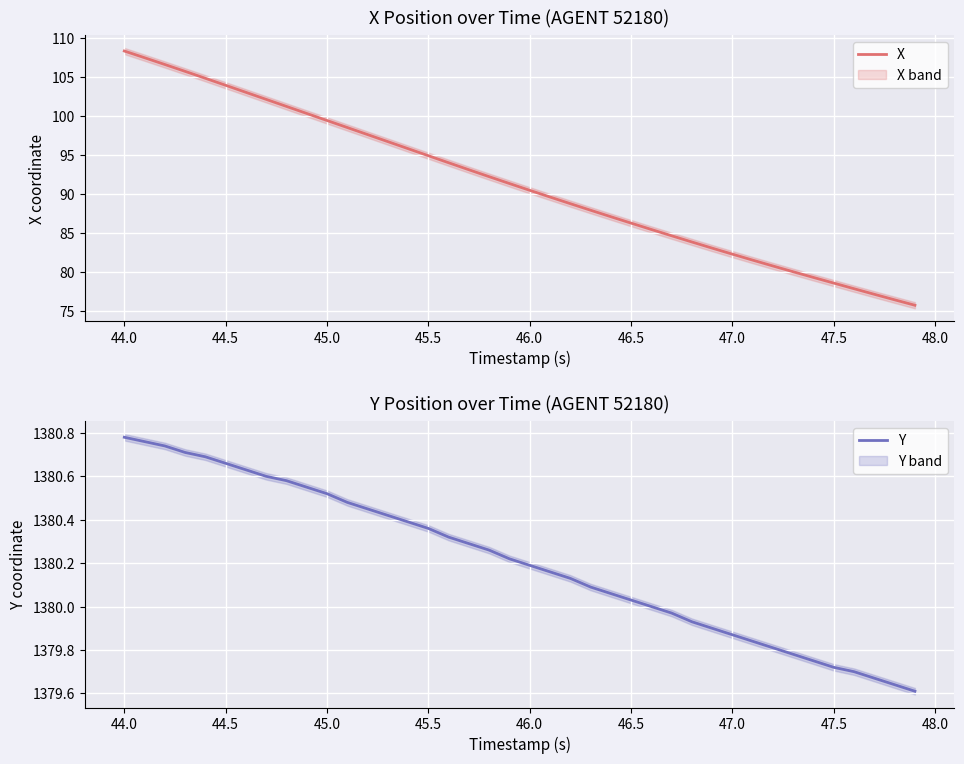

What is the highest value of the Y series?

1380.8